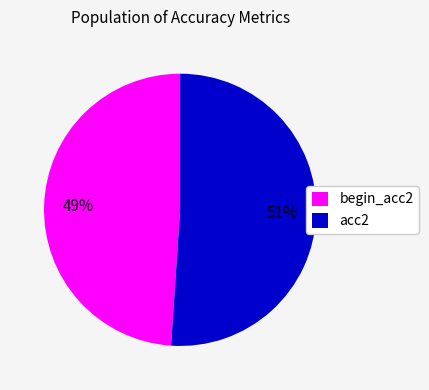

To the nearest percent, what is the difference between the begin_acc2 and acc2 slice percentages?

2%